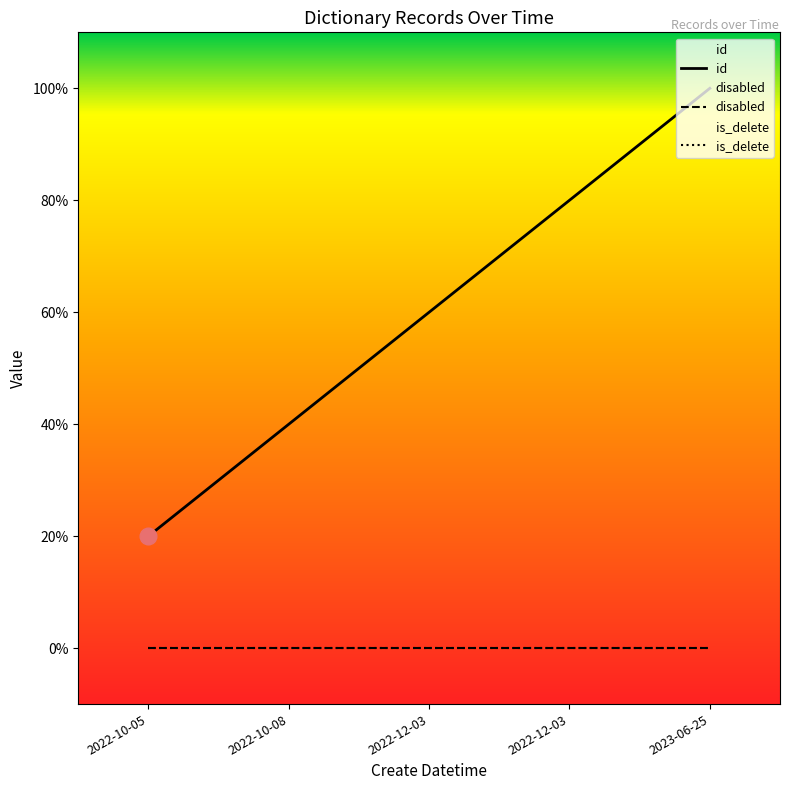

What is the label of the 3rd point from the left?

2022-12-03